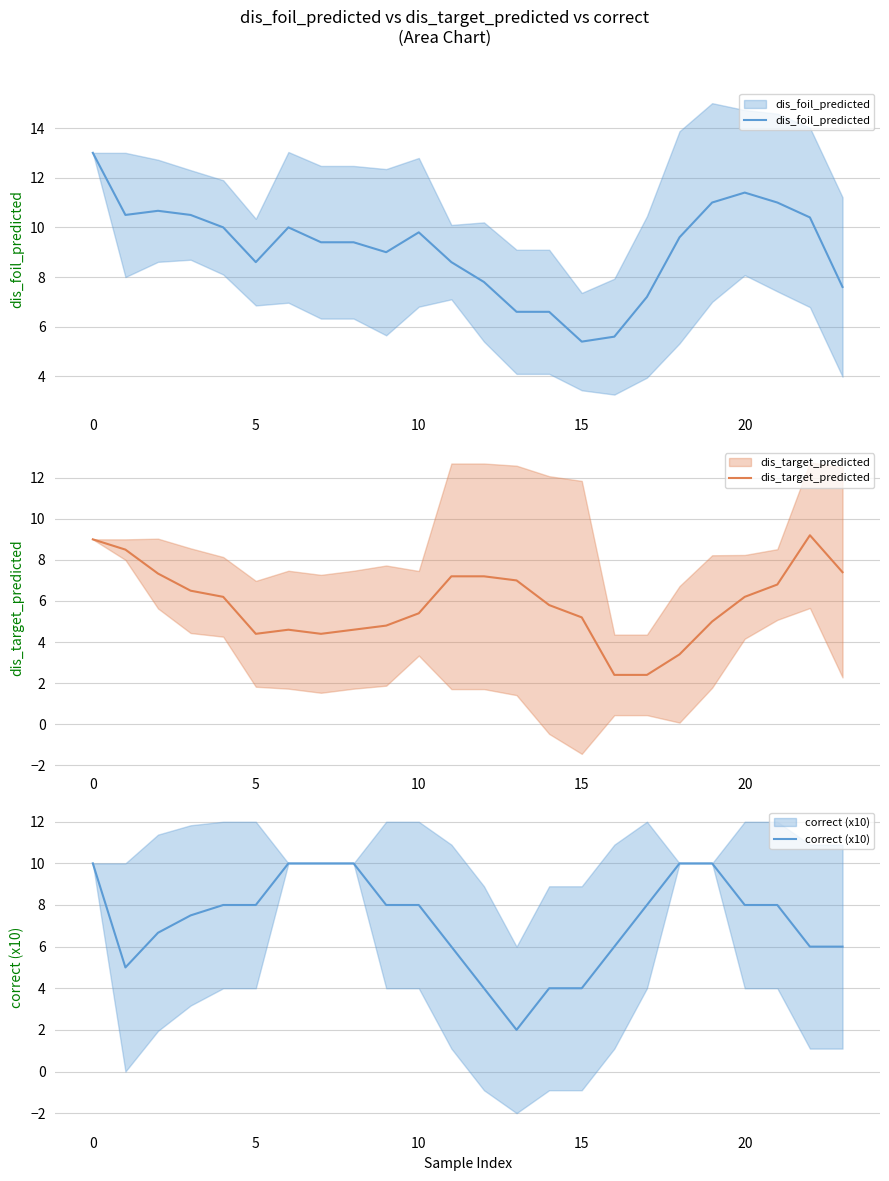

At which label does dis_target_predicted reach its peak?

22